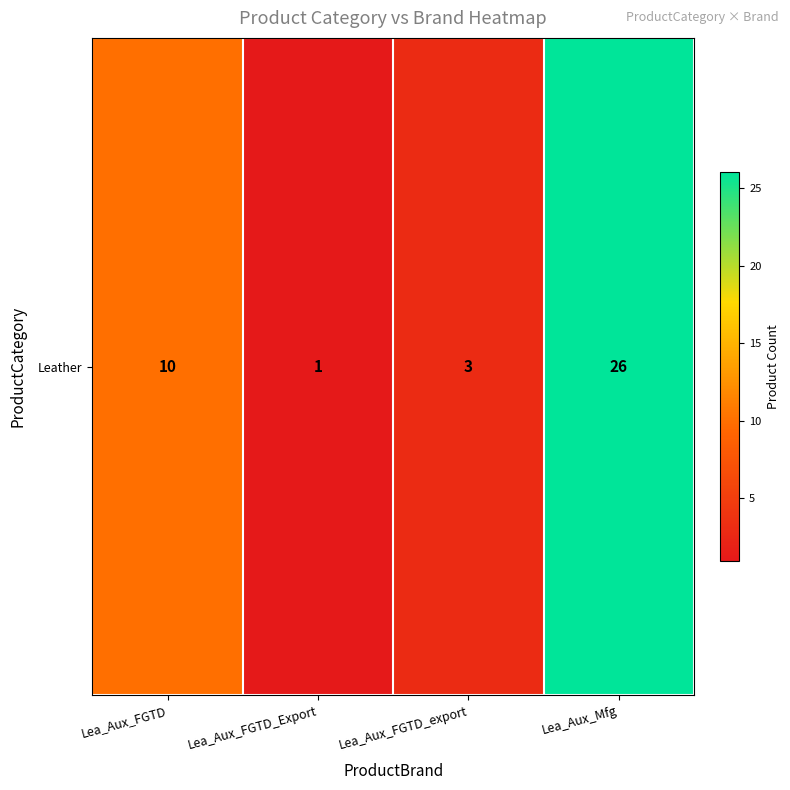

What is the difference between the values at Lea_Aux_Mfg and Lea_Aux_FGTD_export?

23